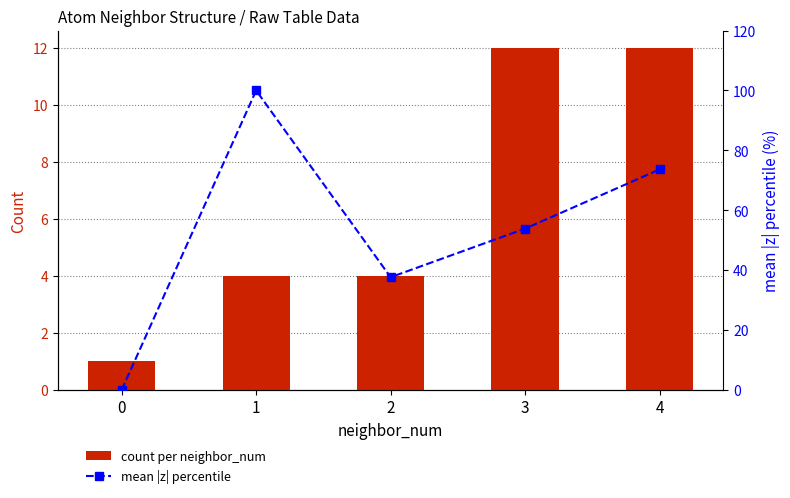

Does the chart contain stacked bars?

No